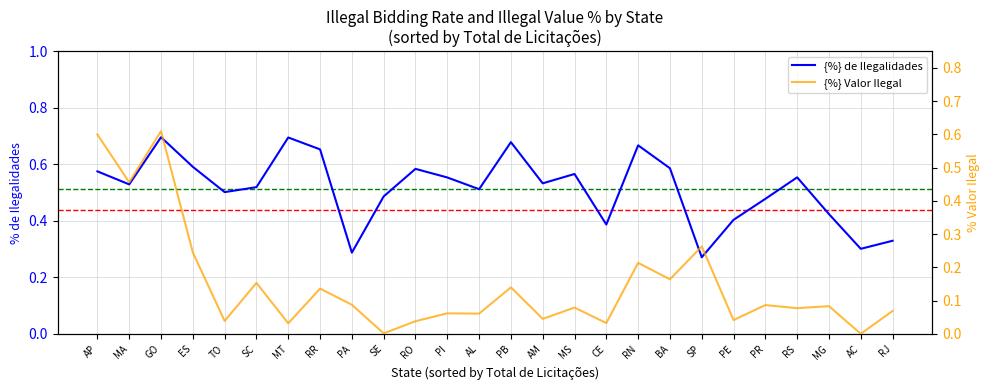

What is the label of the 10th point from the left?

SE